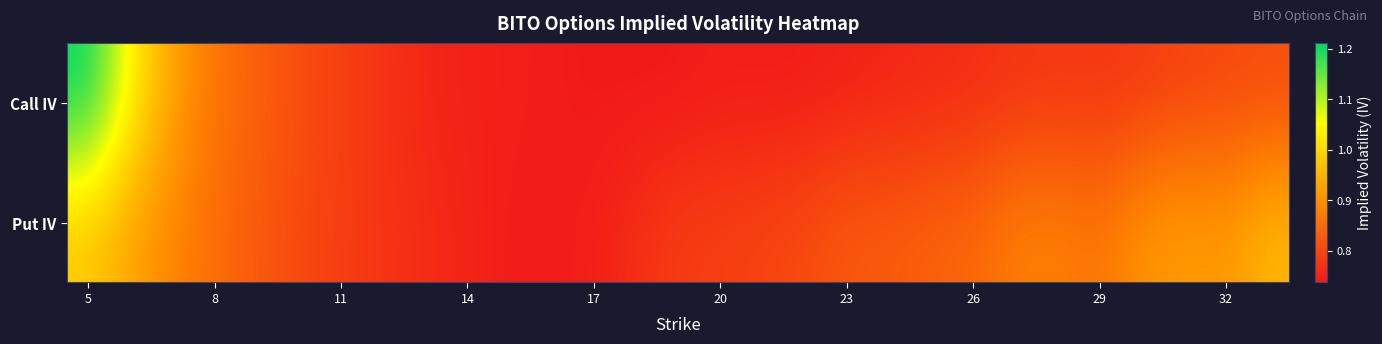

What is the maximum value shown in the chart?

1.2